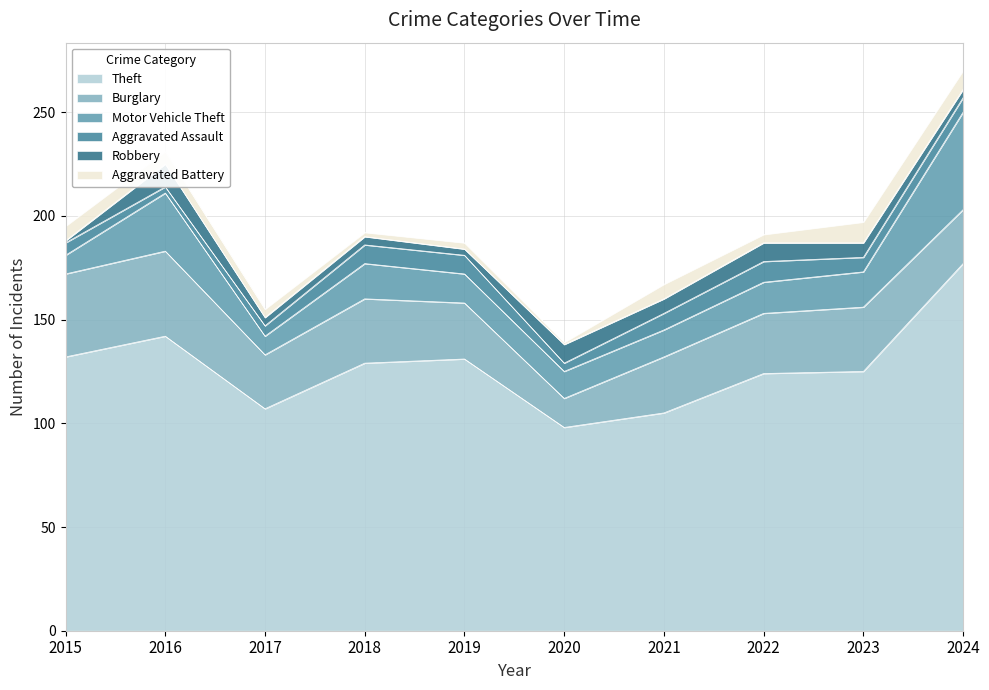

How many data points does each series have?

10